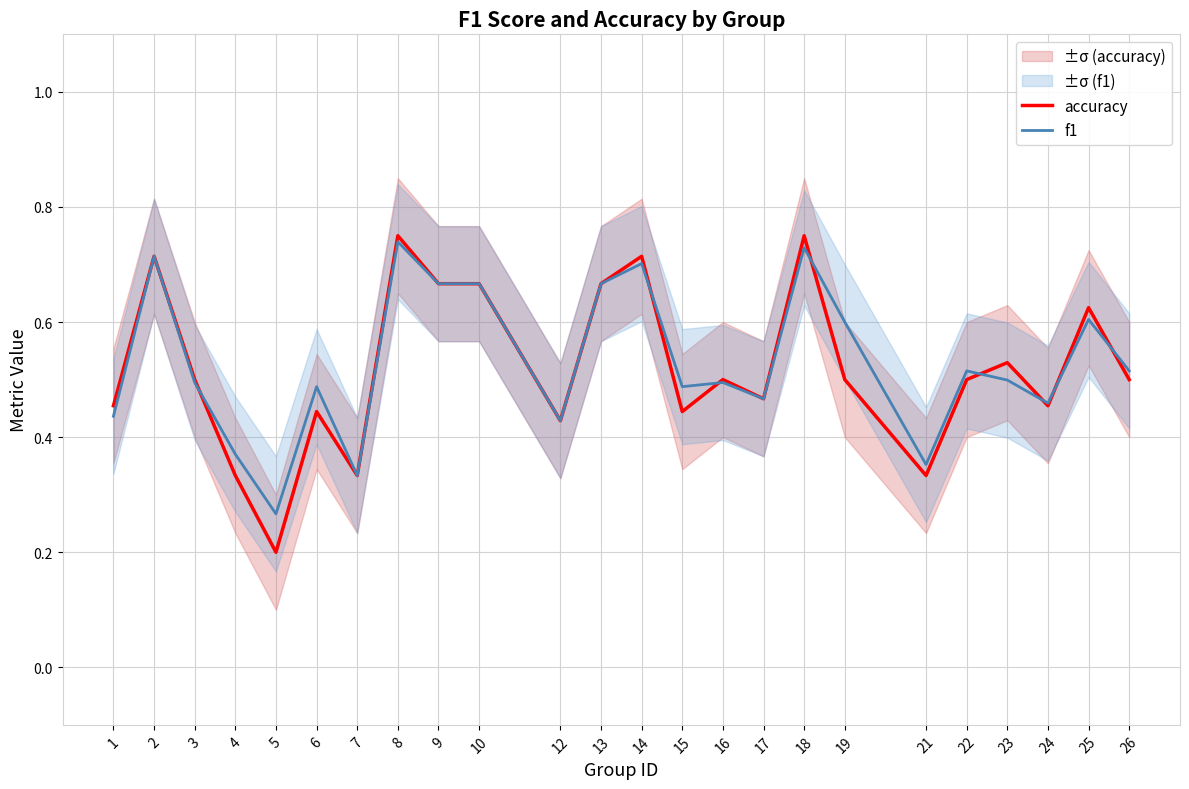

Reading left to right, extract all data points from this chart.

accuracy: 1=0.5	2=0.7	3=0.5	4=0.3	5=0.2	6=0.4	7=0.3	8=0.8	9=0.7	10=0.7	12=0.4	13=0.7	14=0.7	15=0.4	16=0.5	17=0.5	18=0.8	19=0.5	21=0.3	22=0.5	23=0.5	24=0.5	25=0.6	26=0.5
f1: 1=0.4	2=0.7	3=0.5	4=0.4	5=0.3	6=0.5	7=0.3	8=0.7	9=0.7	10=0.7	12=0.4	13=0.7	14=0.7	15=0.5	16=0.5	17=0.5	18=0.7	19=0.6	21=0.4	22=0.5	23=0.5	24=0.5	25=0.6	26=0.5